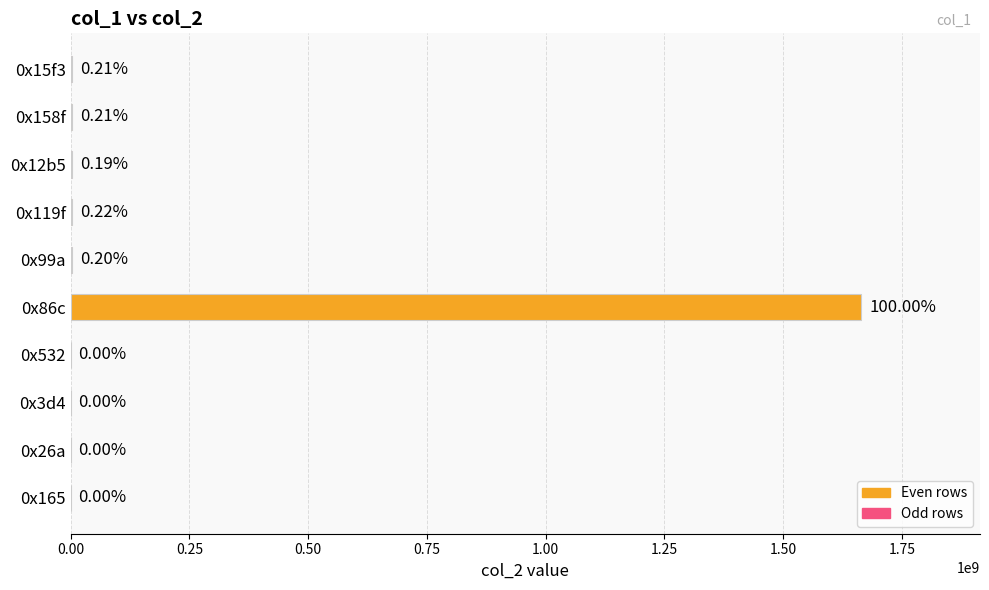

Are the bars grouped side by side (vs. stacked)?

No